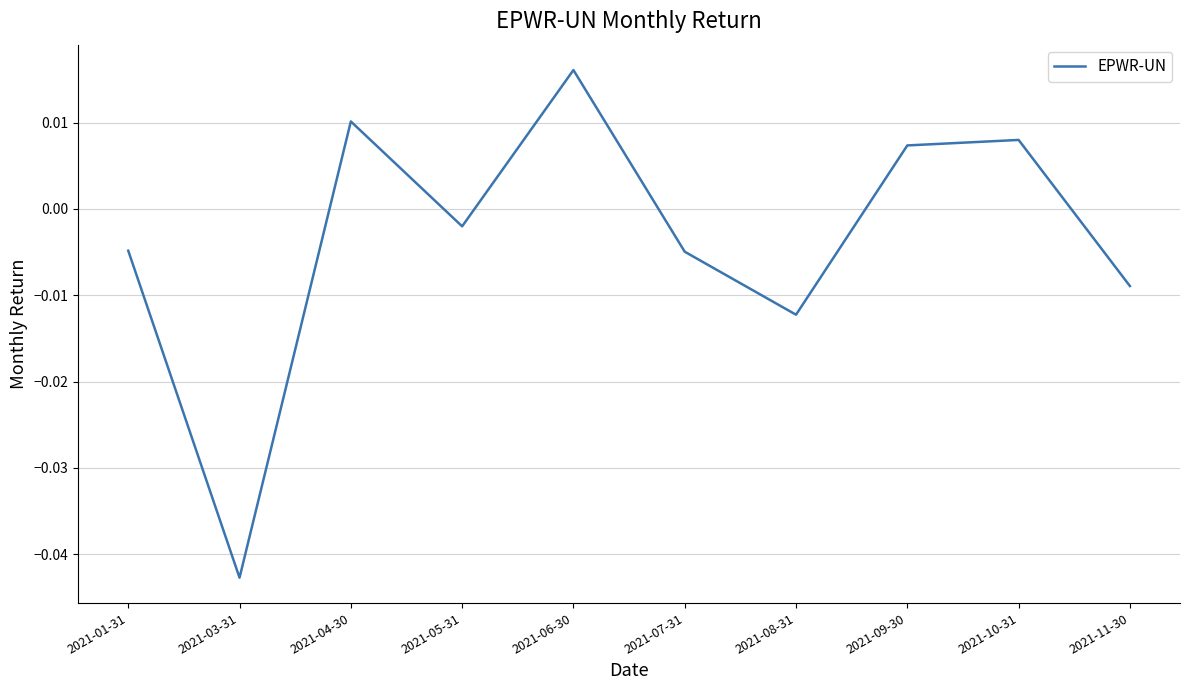

At which label is the value closest to 0?

2021-05-31